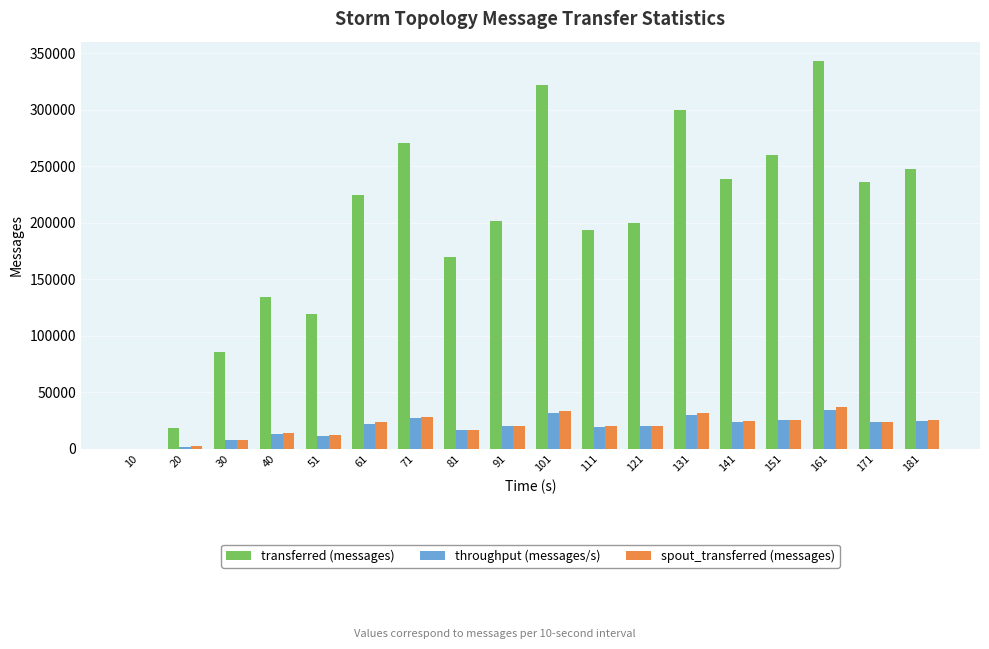

True or false: spout_transferred (messages) has a value of 11036 at 181.

False